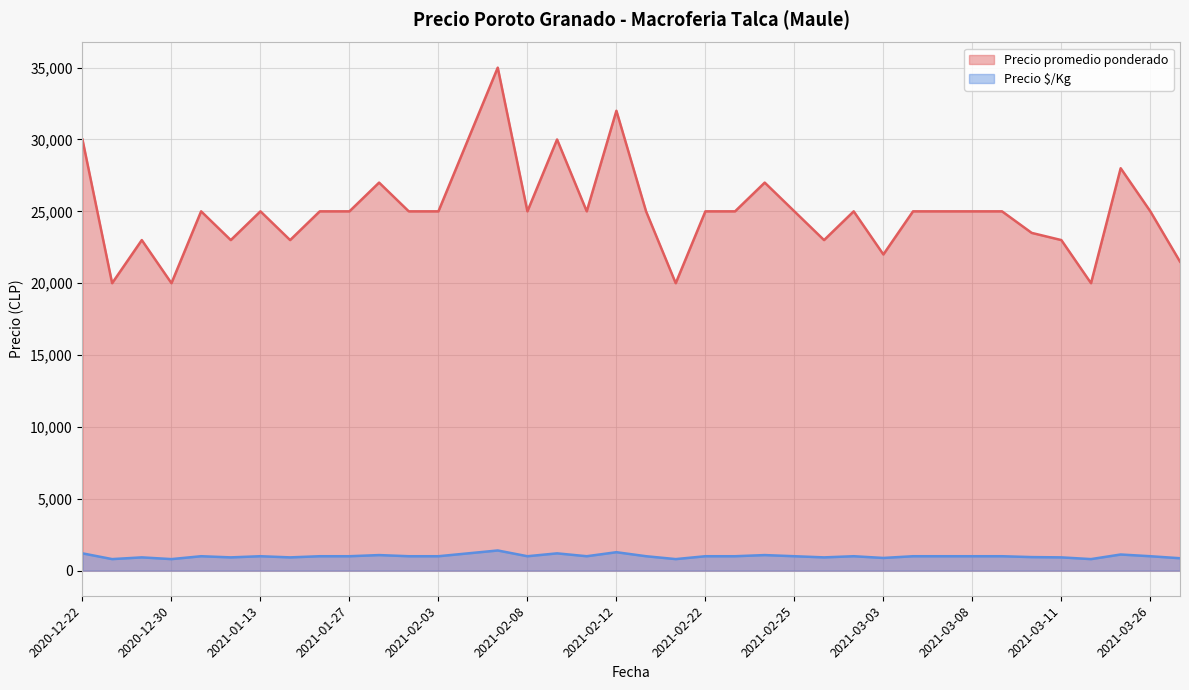

What is the average value of the Precio $/Kg series?

1001